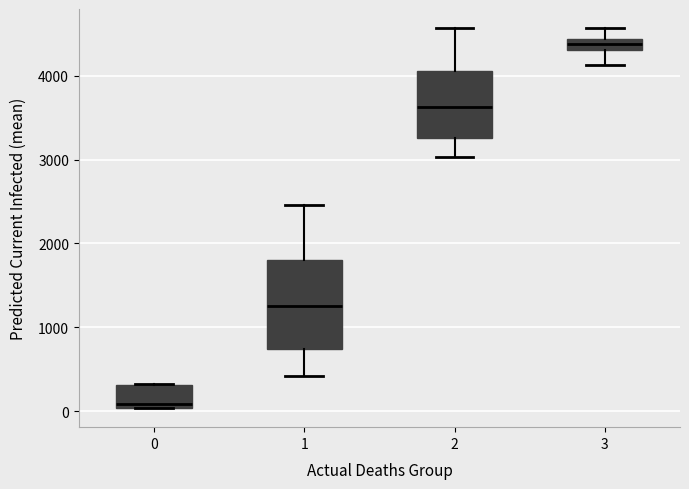

Which box is the tallest, from its lower edge to its upper edge?

1